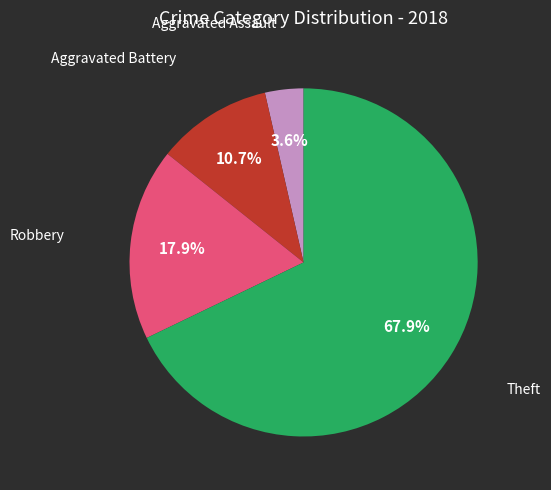

What is the ratio of the value at Aggravated Battery to the value at Theft?

0.2